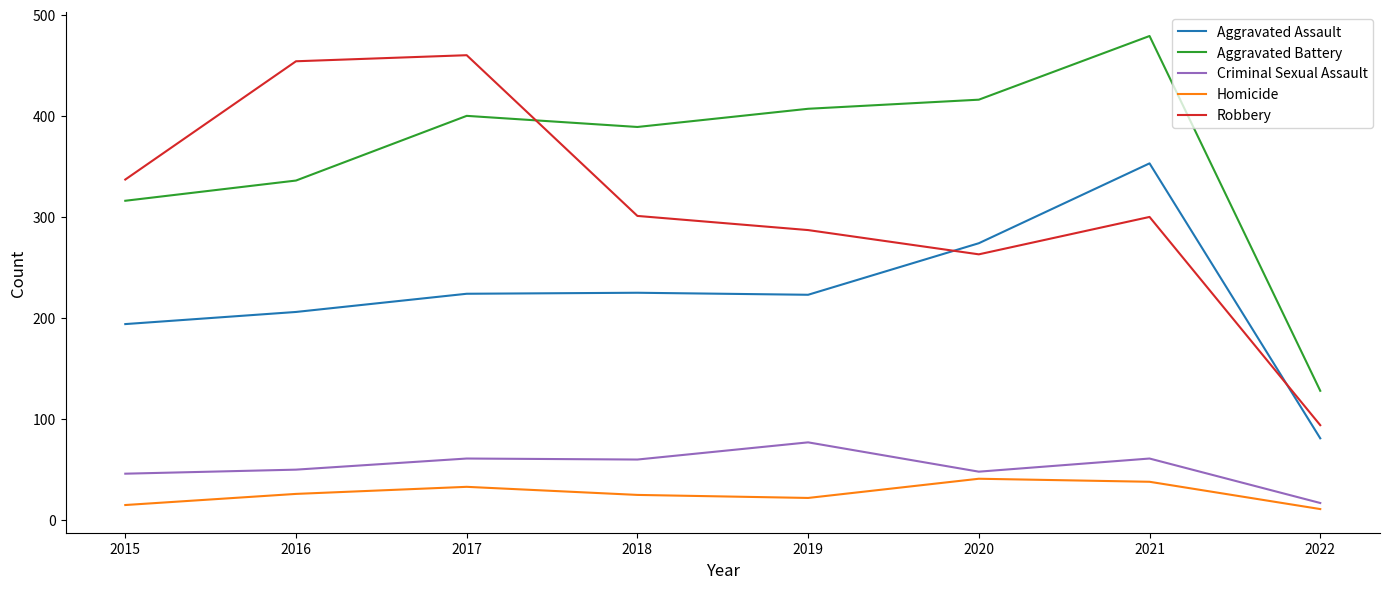

Which series changed the most between 2019 and 2021?

Aggravated Assault